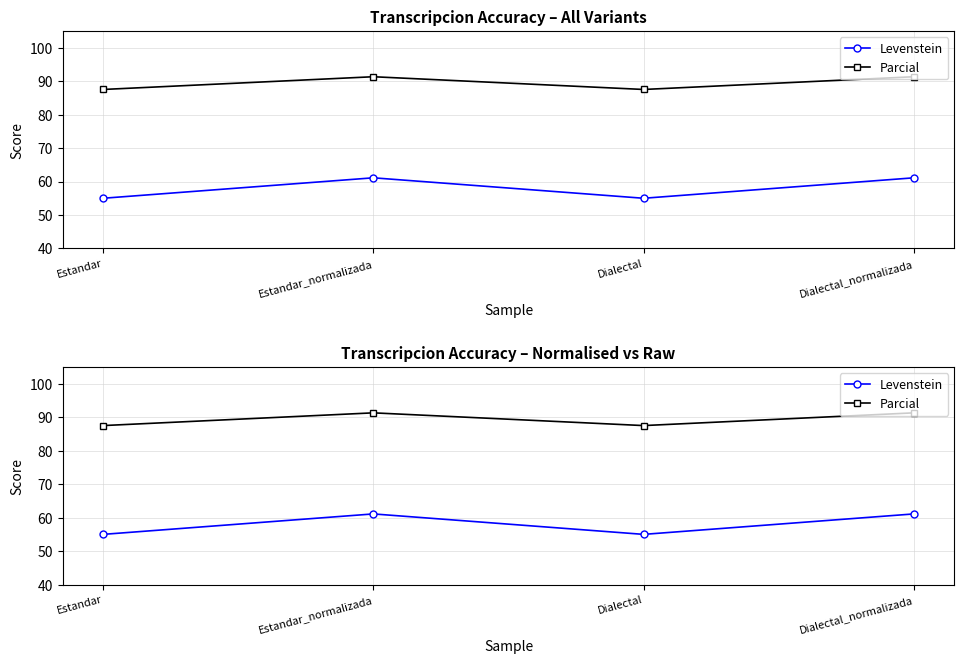

Reading left to right, extract all data points from this chart.

Levenstein: 55.0	61.1	55.0	61.1
Parcial: 87.5	91.3	87.5	91.3